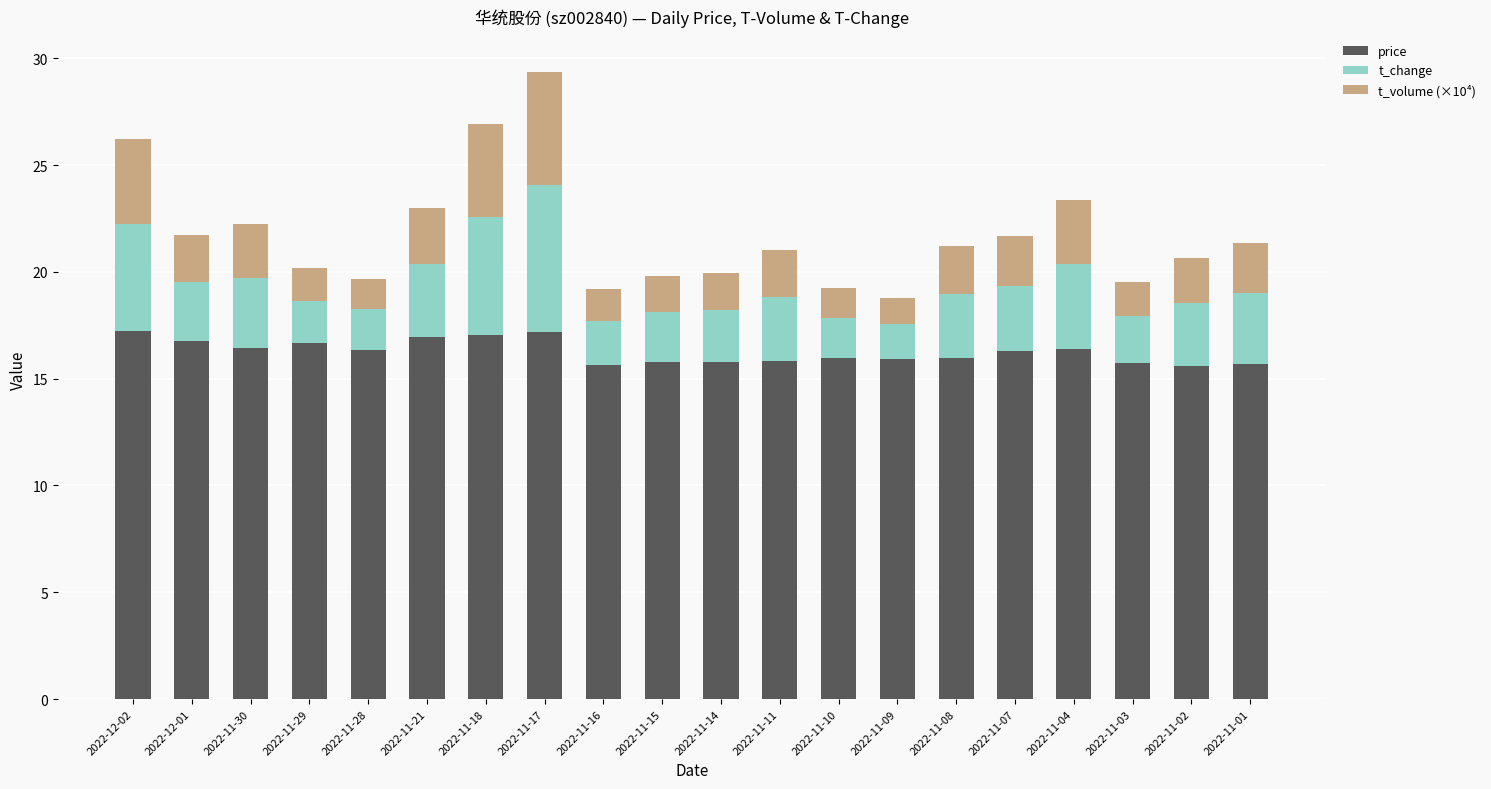

What is the average value of the price series?

16.3